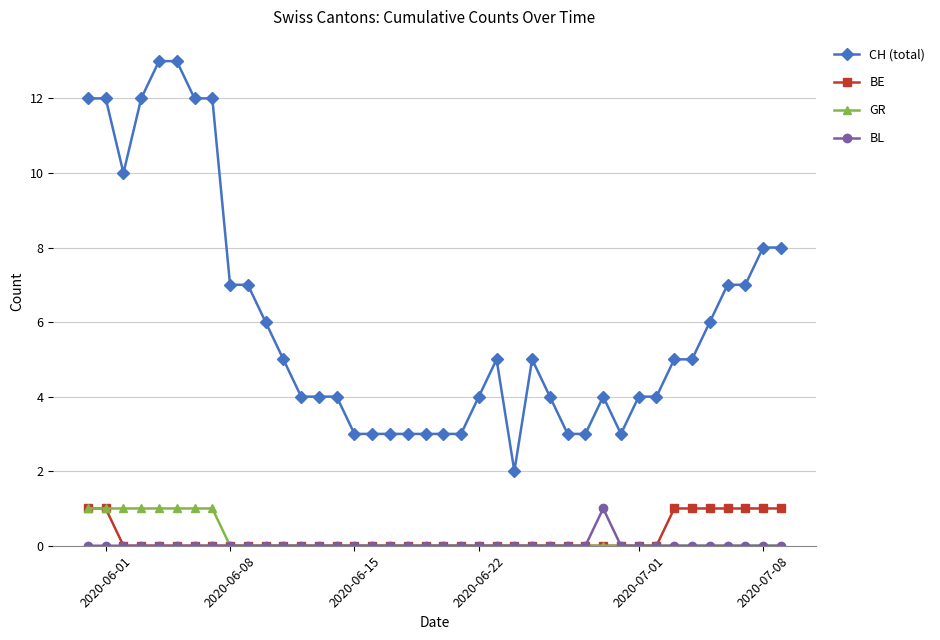

True or false: BL and CH (total) cross at least once.

False